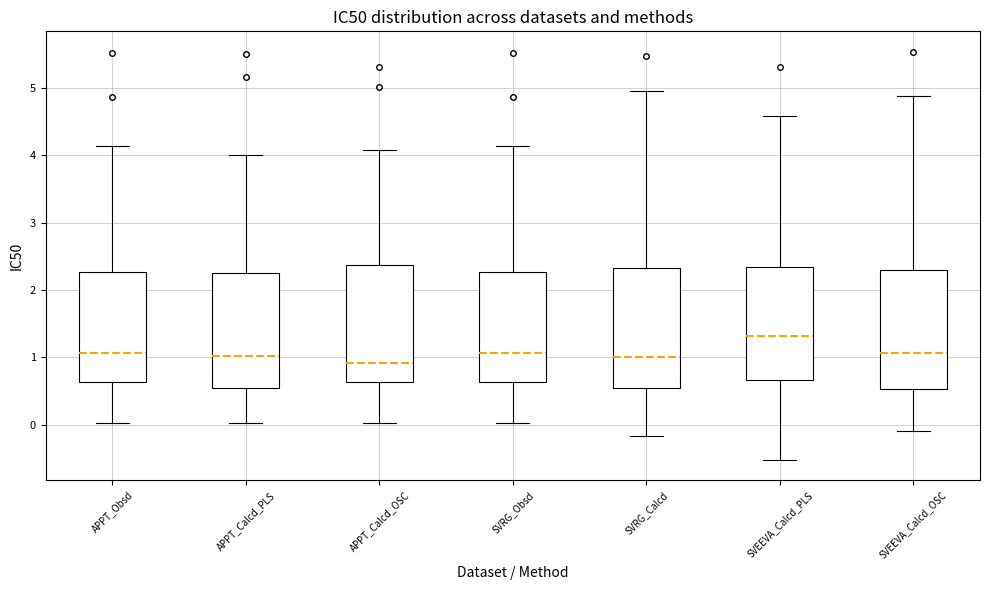

Reading left to right, transcribe this box plot: for each box, give where its median line is, the range the box spans, and where its two whiskers end, as read against the y-axis. The values are not printed on the chart, so give them approximately, as read against the axis.

APPT_Obsd: median 1.1, box 0.6 to 2.3, whiskers 0.0 to 4.1
APPT_Calcd_PLS: median 1.0, box 0.5 to 2.3, whiskers 0.0 to 4.0
APPT_Calcd_OSC: median 0.9, box 0.6 to 2.4, whiskers 0.0 to 4.1
SVRG_Obsd: median 1.1, box 0.6 to 2.3, whiskers 0.0 to 4.1
SVRG_Calcd: median 1.0, box 0.5 to 2.3, whiskers -0.2 to 5.0
SVEEVA_Calcd_PLS: median 1.3, box 0.7 to 2.3, whiskers -0.5 to 4.6
SVEEVA_Calcd_OSC: median 1.1, box 0.5 to 2.3, whiskers -0.1 to 4.9